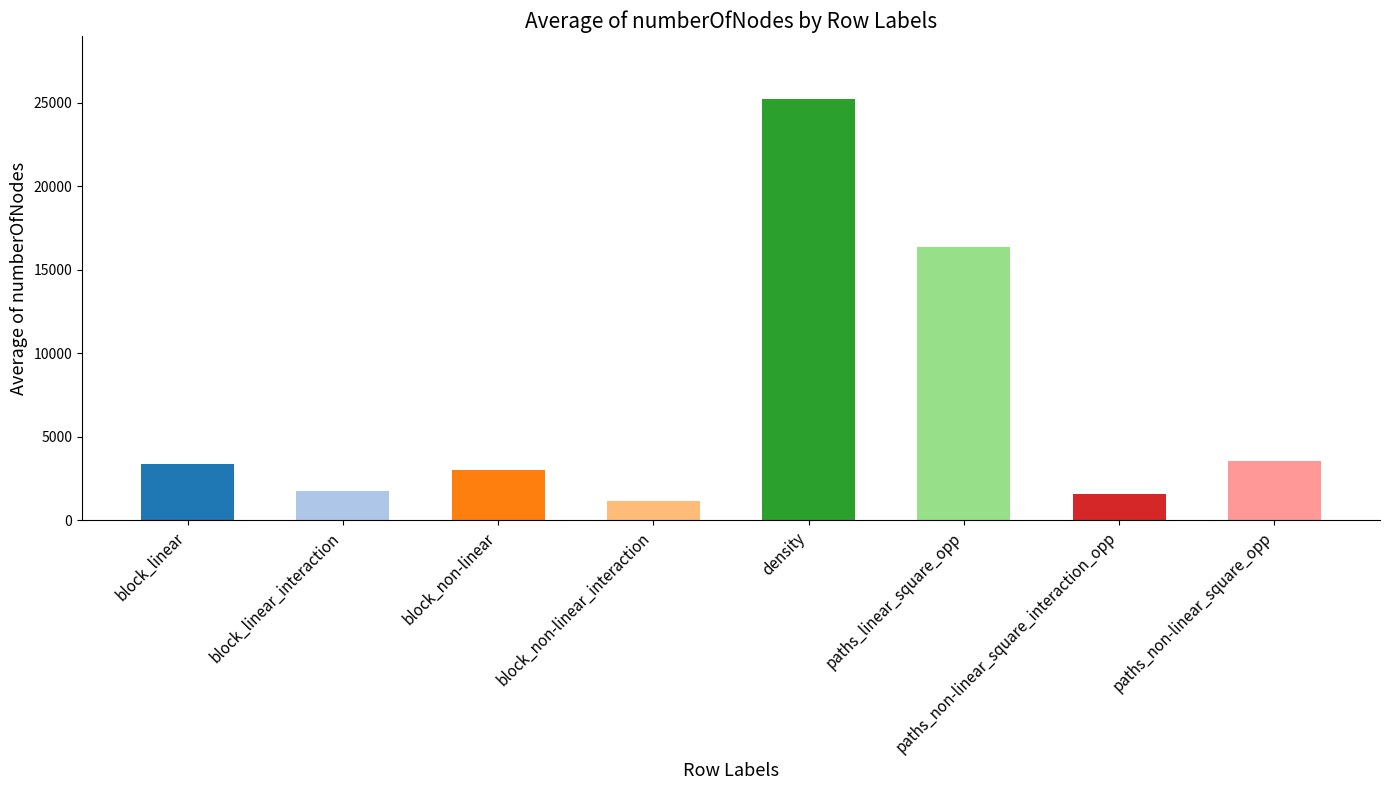

Are the bars horizontal?

No